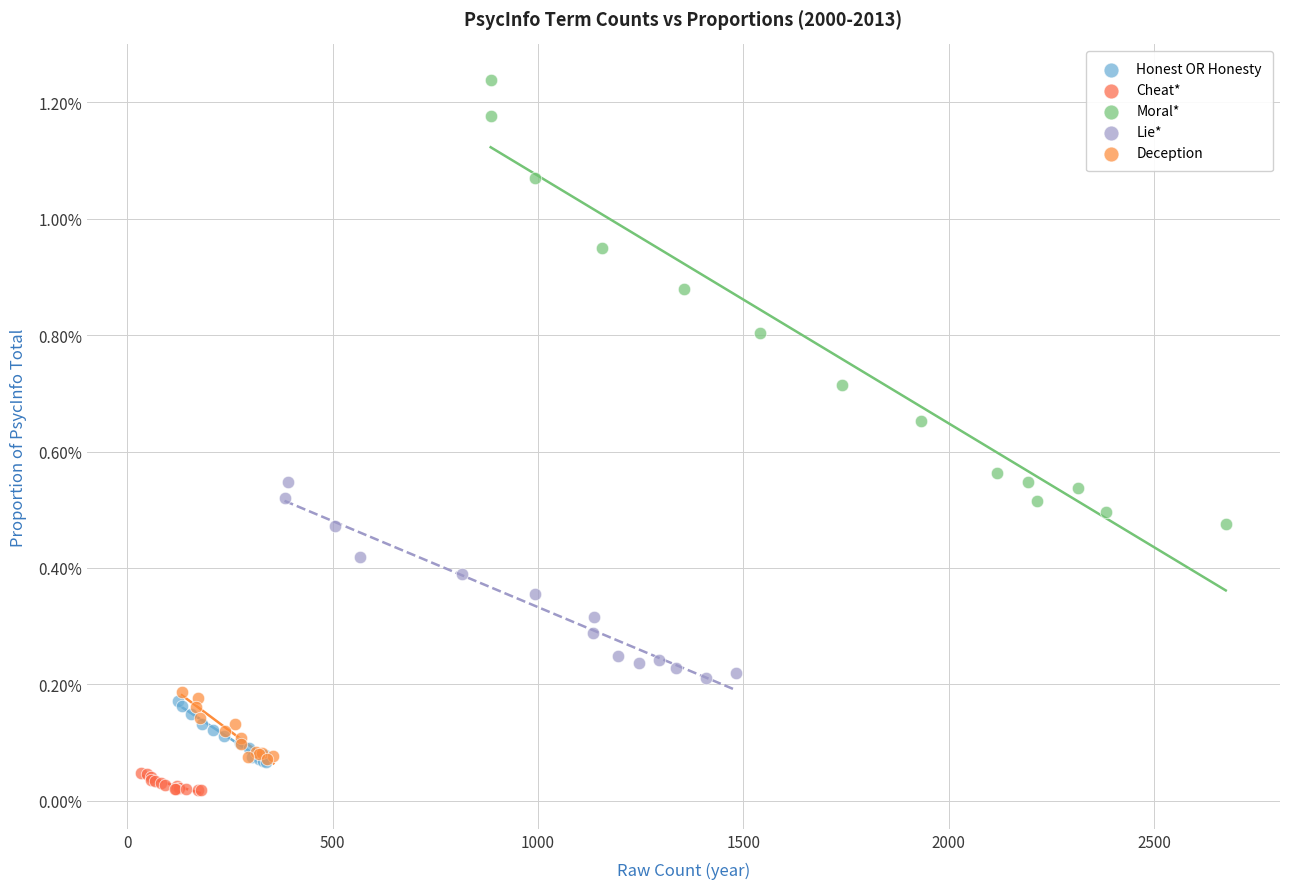

Which series reaches the minimum Y coordinate?

Cheat*